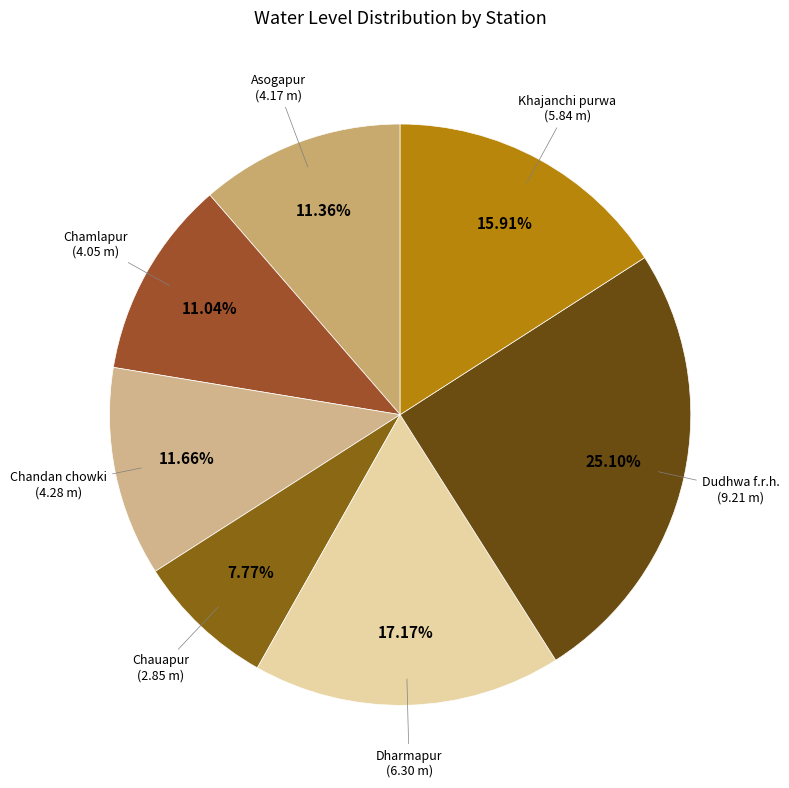

What percentage is the Dharmapur slice, to the nearest percent?

17%